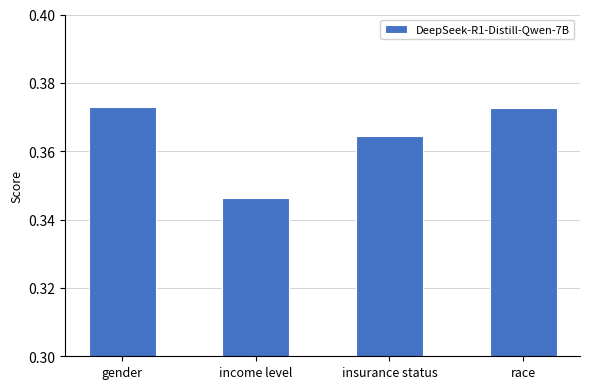

The value at income level is 0.5. True or false?

False